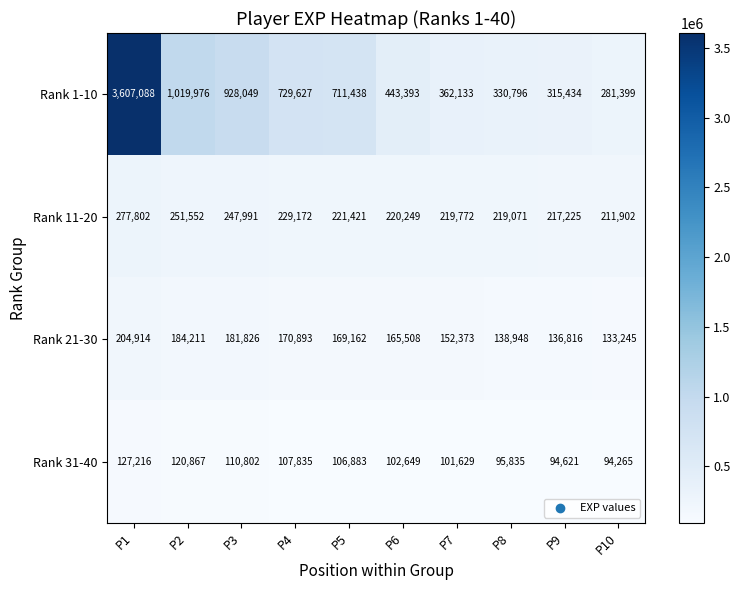

What is the sum of the Rank 11-20 values at P8 and P1?

496873